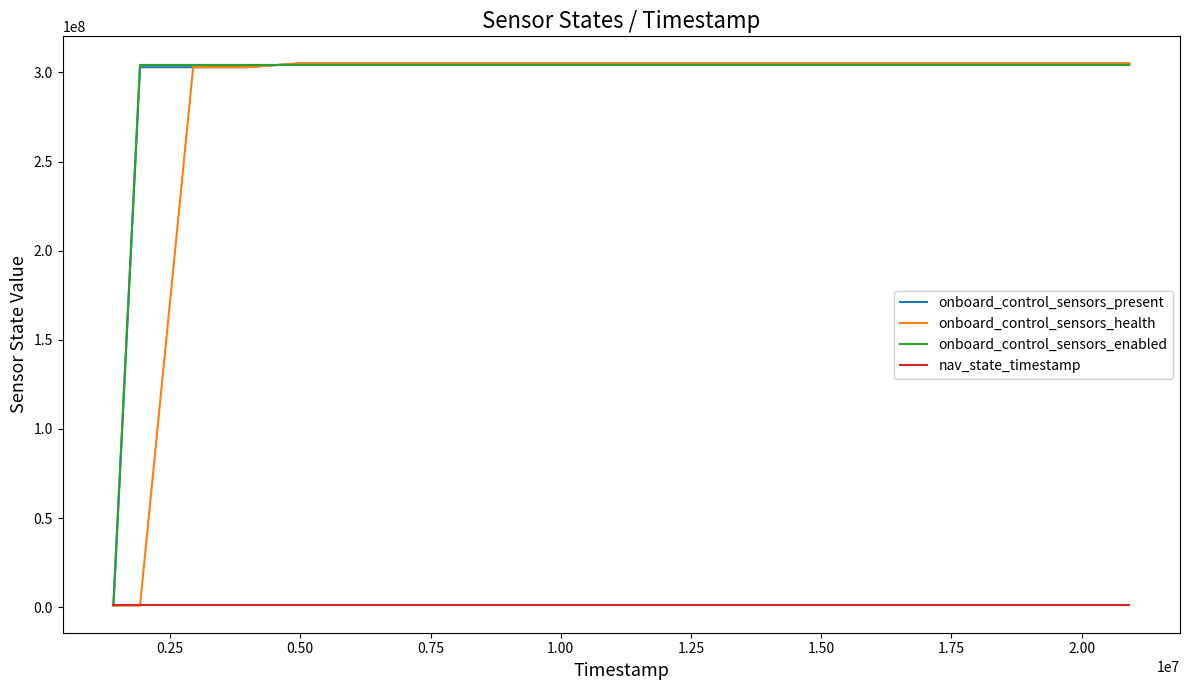

What is the maximum value shown in the chart?

305004591